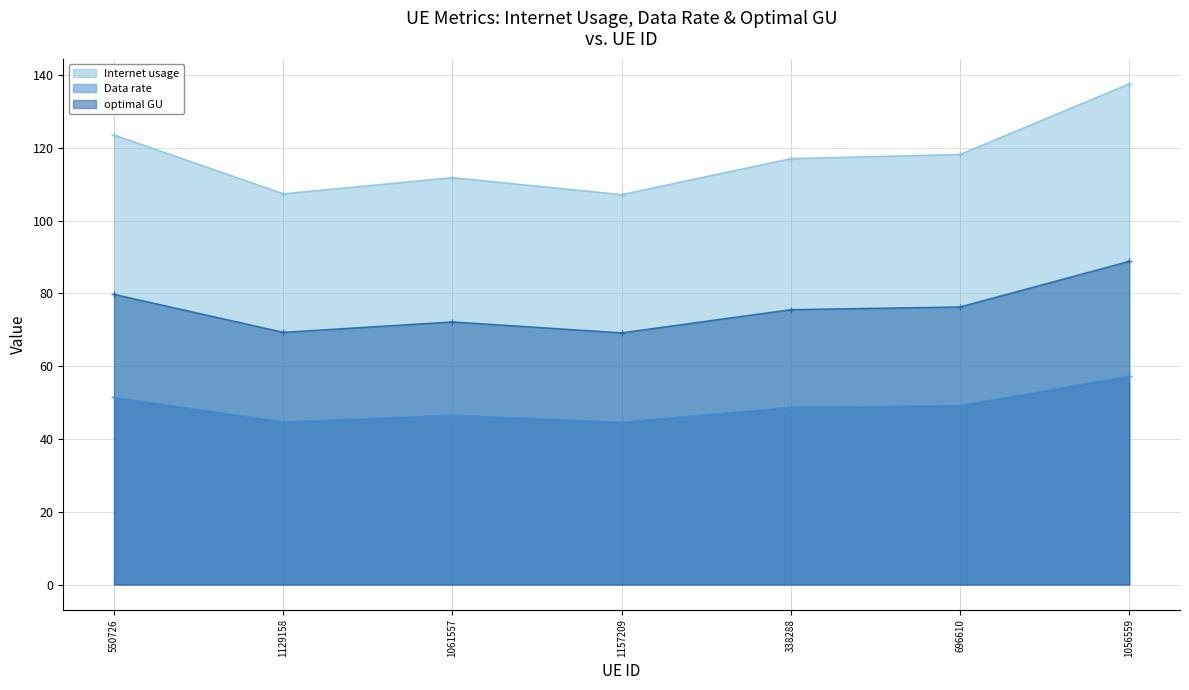

What is the label of the 3rd point from the left?

1061557